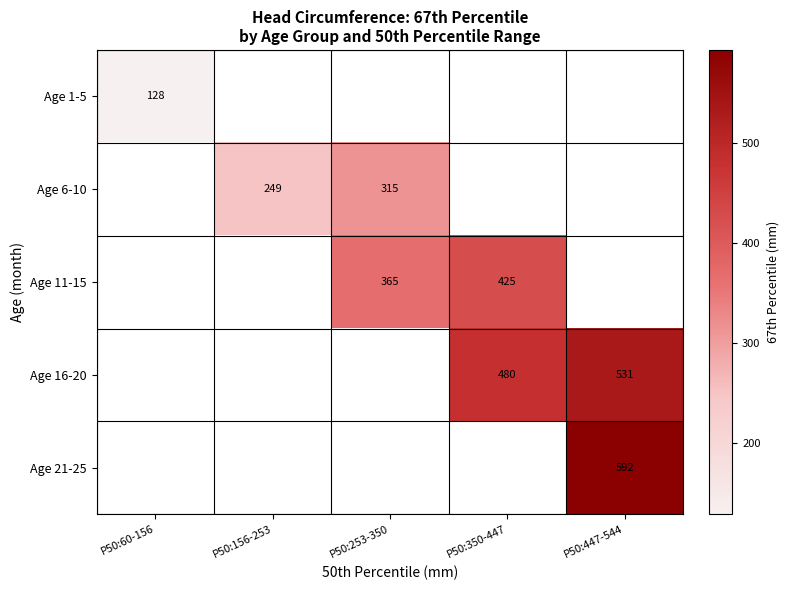

What is the sum of the Age 16-20 values at P50:350-447 and P50:447-544?

1011.0